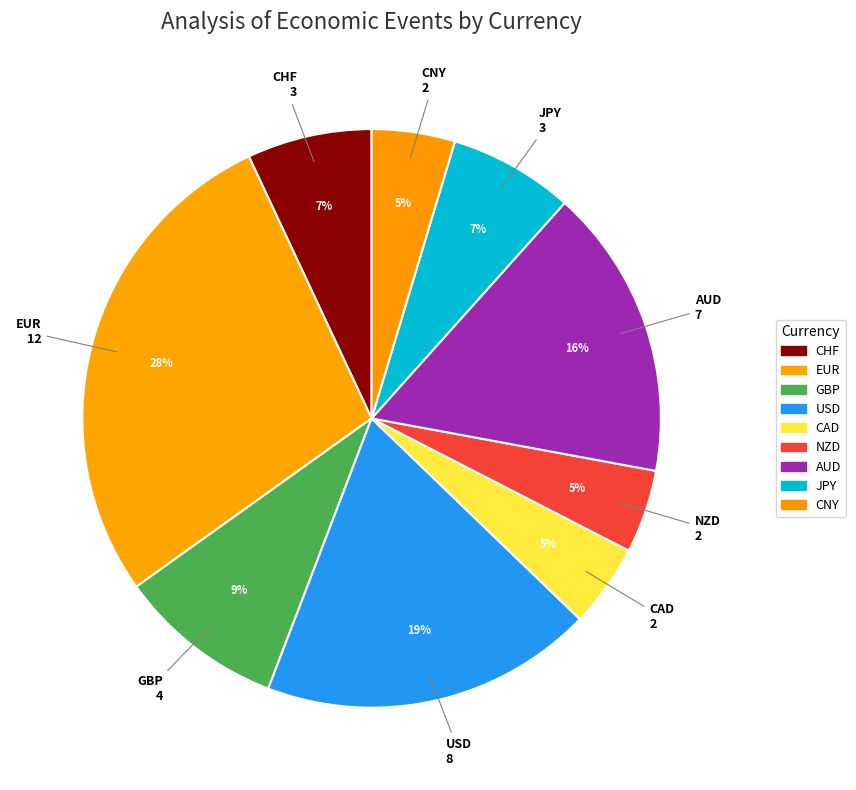

How many segments does this pie chart have?

9